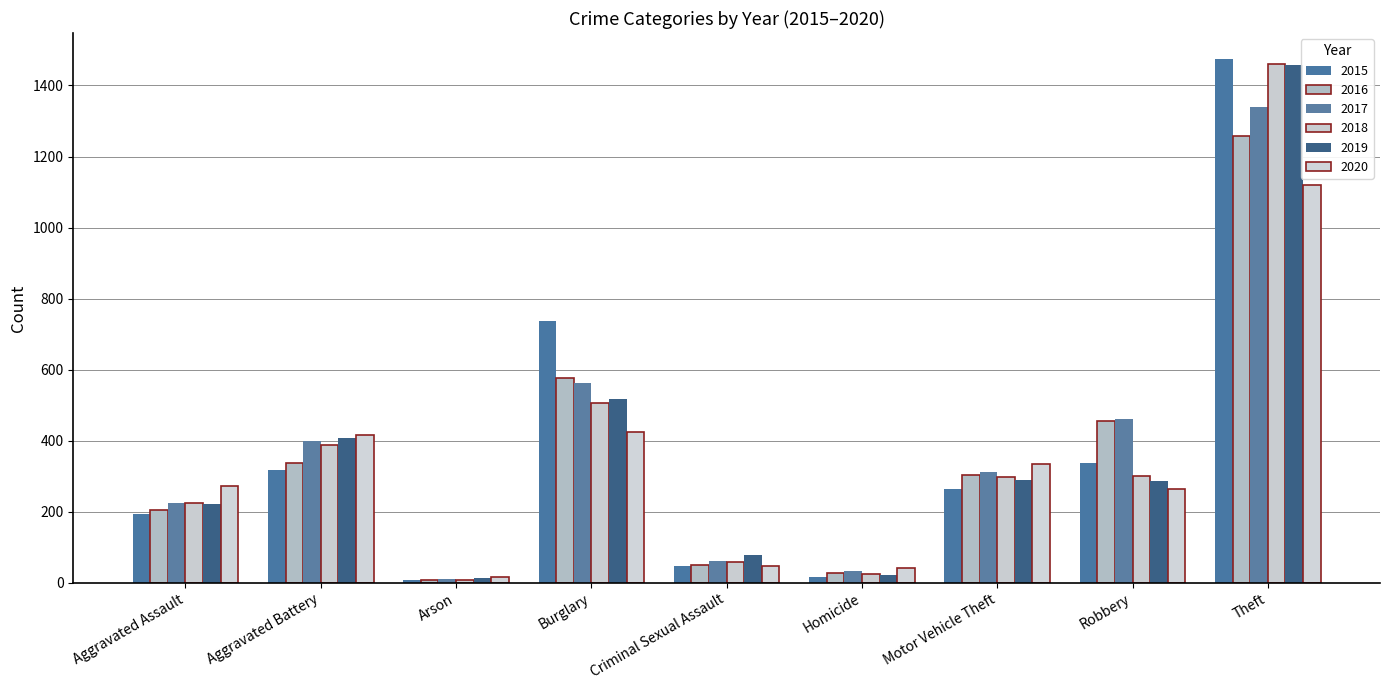

Rank the series by their maximum value, from lowest to highest.

2020, 2016, 2017, 2019, 2018, 2015